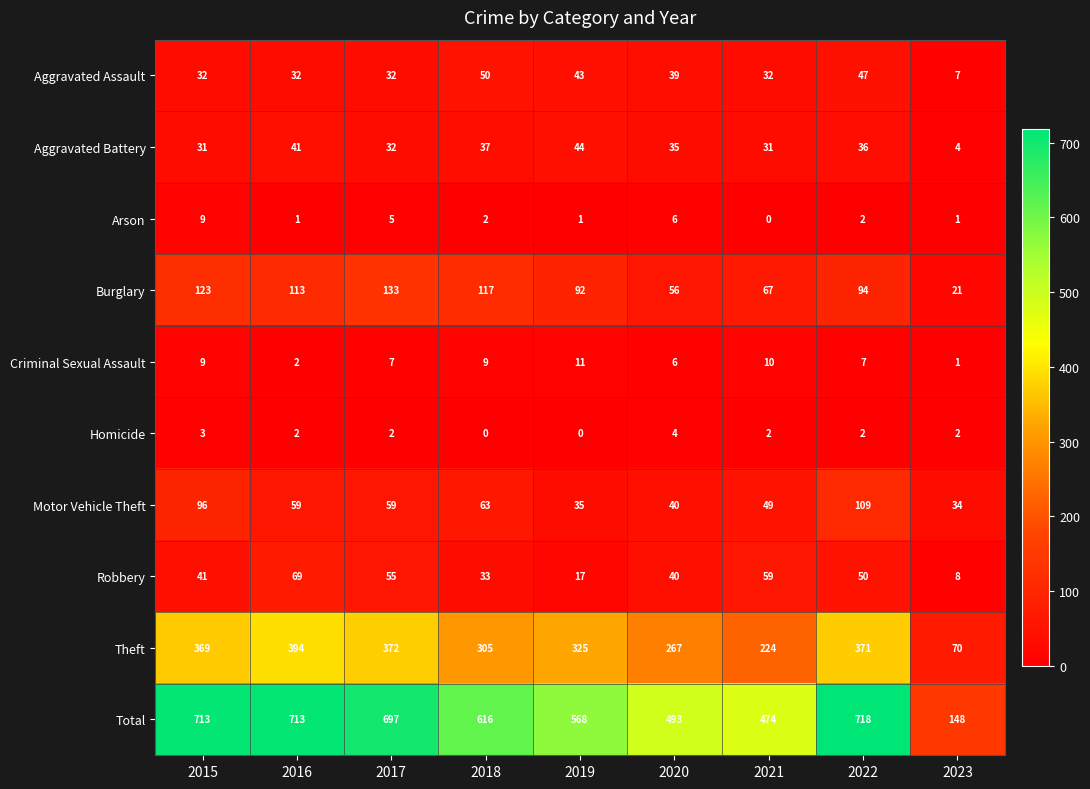

The value of Arson at 2016 is 0. True or false?

False